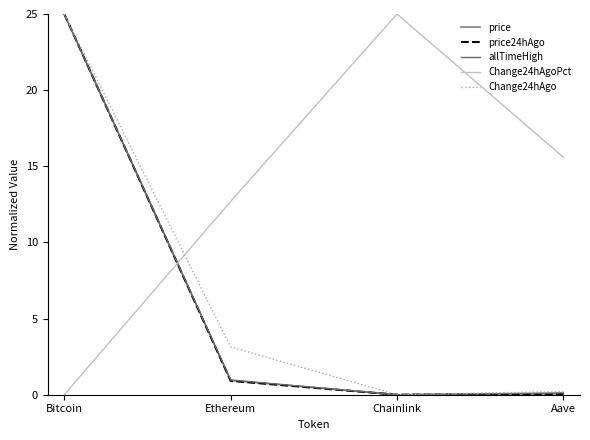

What is the greatest value displayed?

25.0